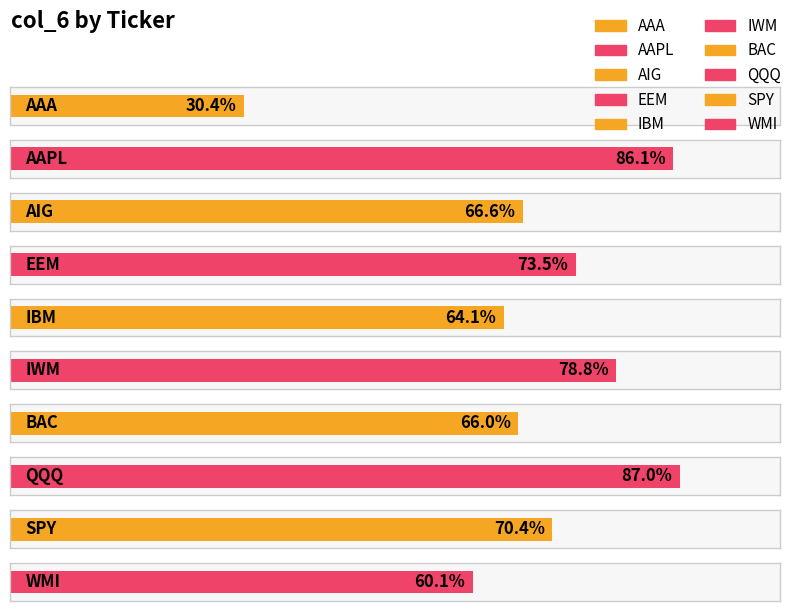

Does the chart contain any negative values?

No